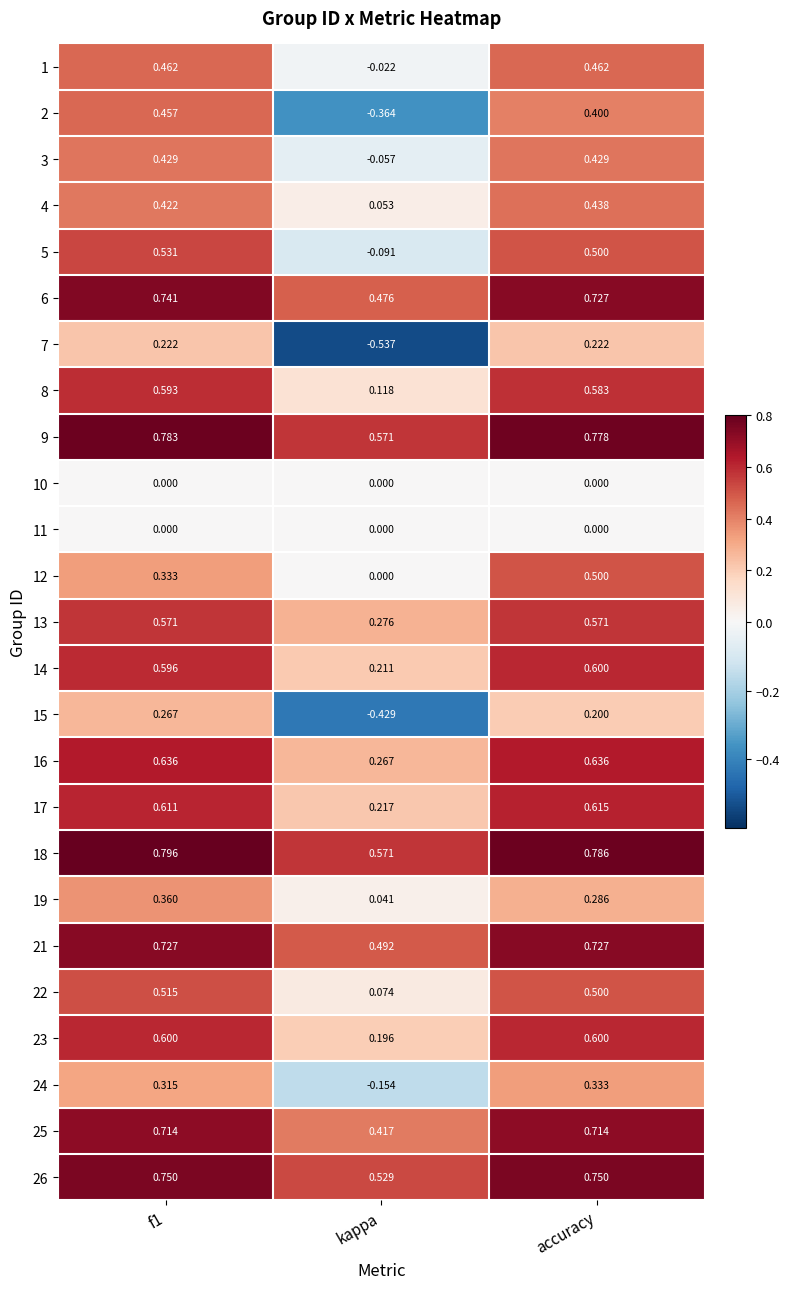

Count the number of categories in the chart.

3